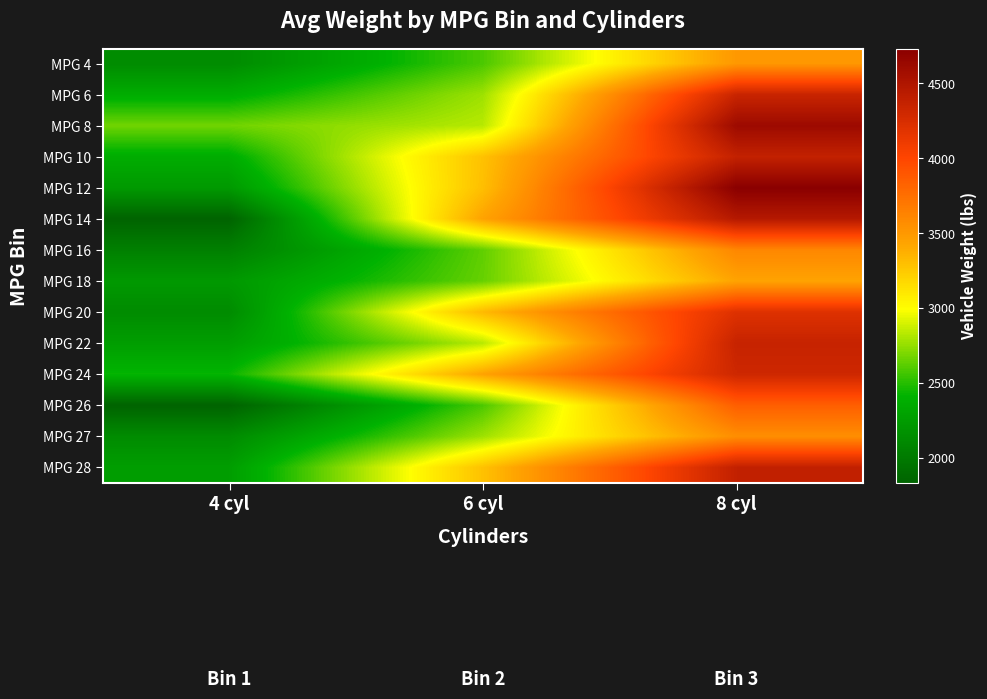

Reading left to right, list all the values displayed in this chart.

MPG 4: 4 cyl=2130	6 cyl=2587	8 cyl=3504
MPG 6: 4 cyl=2372	6 cyl=2774	8 cyl=4341
MPG 8: 4 cyl=2672	6 cyl=2833	8 cyl=4615
MPG 10: 4 cyl=2375	6 cyl=3288	8 cyl=4376
MPG 12: 4 cyl=2234	6 cyl=3302	8 cyl=4732
MPG 14: 4 cyl=1835	6 cyl=3439	8 cyl=4464
MPG 16: 4 cyl=2046	6 cyl=2634	8 cyl=3609
MPG 18: 4 cyl=2228	6 cyl=2648	8 cyl=3436
MPG 20: 4 cyl=2130	6 cyl=3329	8 cyl=4209
MPG 22: 4 cyl=2264	6 cyl=2833	8 cyl=4354
MPG 24: 4 cyl=2430	6 cyl=3439	8 cyl=4312
MPG 26: 4 cyl=1835	6 cyl=2587	8 cyl=3850
MPG 27: 4 cyl=2130	6 cyl=2774	8 cyl=3563
MPG 28: 4 cyl=2264	6 cyl=3288	8 cyl=4382